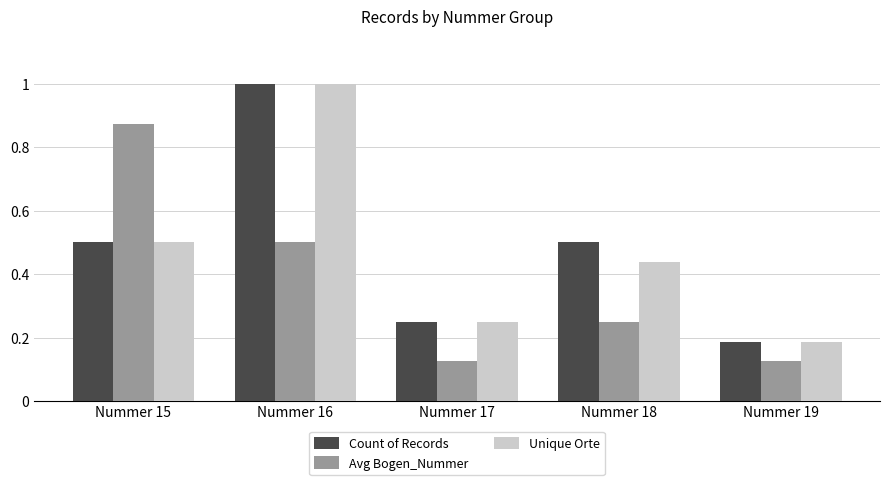

What is the maximum value shown in the chart?

1.0